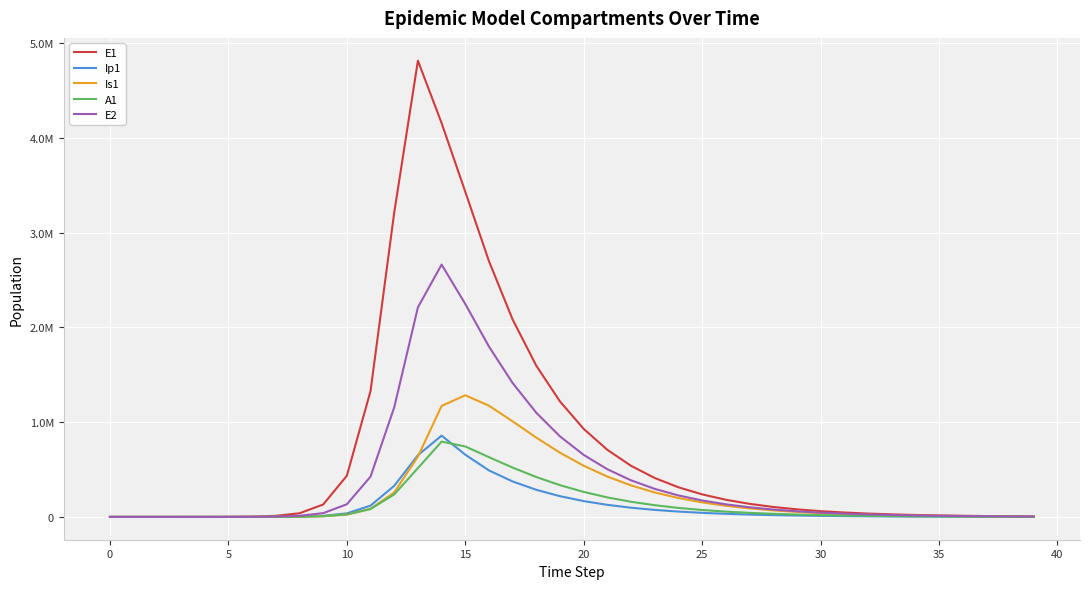

Is this an area chart (filled region under the line)?

No